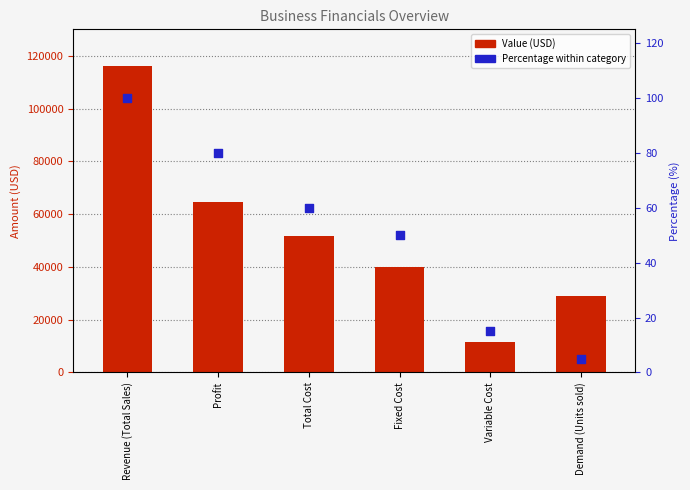

Which series contains the lowest Y value?

Percentage within category